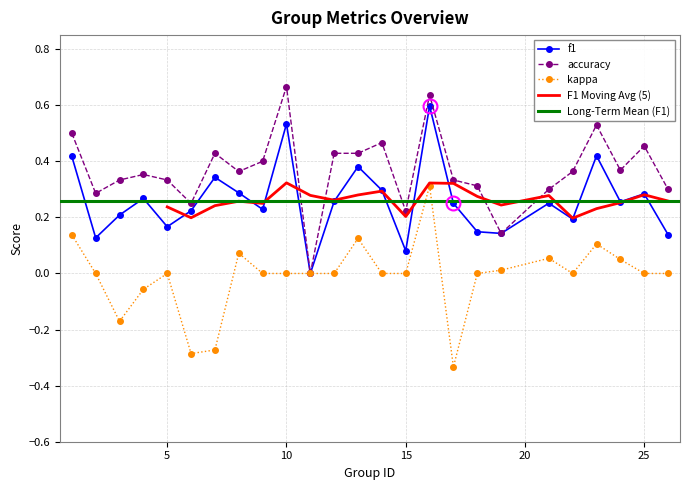

The value of kappa at 25 is 0.0. True or false?

True